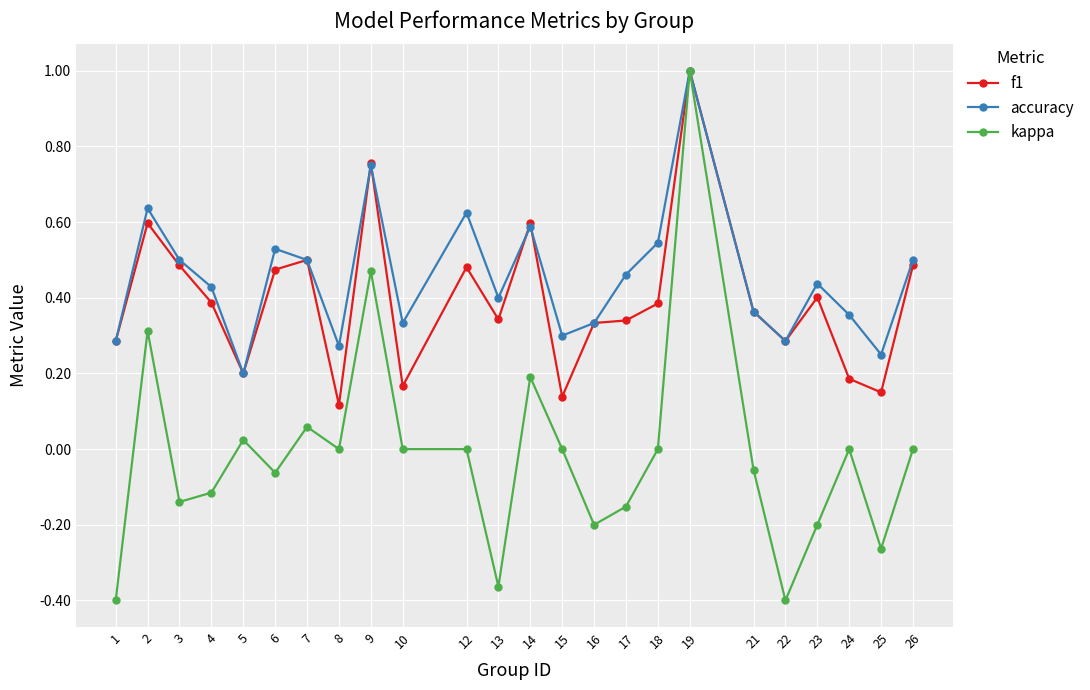

Which series has the largest range (max minus min)?

kappa